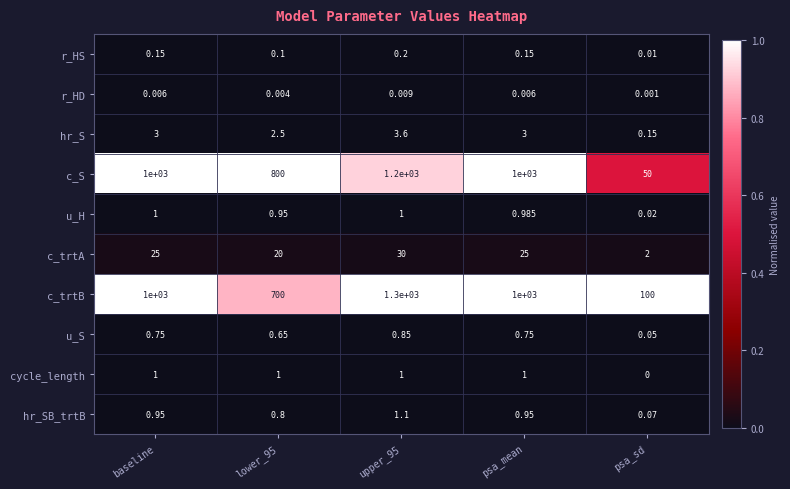

At how many categories does at least one series exceed 0?

5